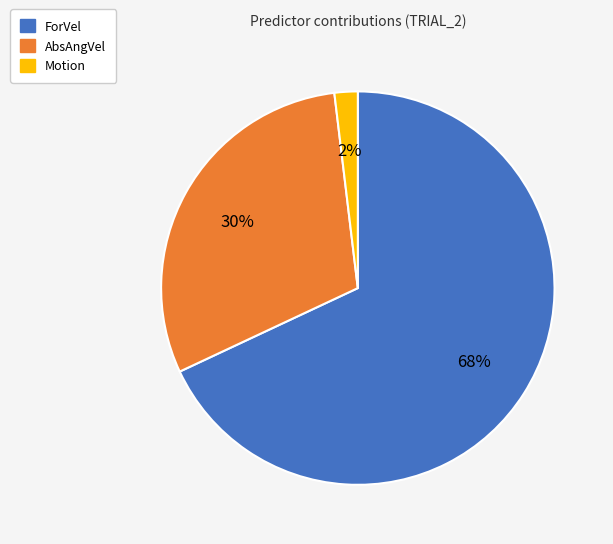

To the nearest percent, what portion does AbsAngVel represent?

30%